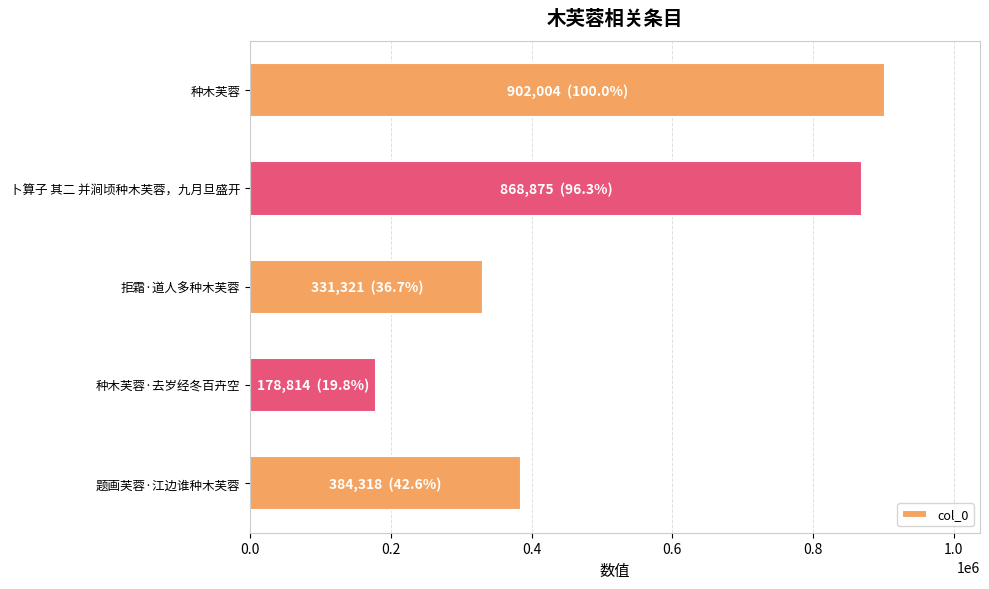

What is the label of the 2nd bar from the top?

卜算子 其二 并涧顷种木芙蓉，九月旦盛开